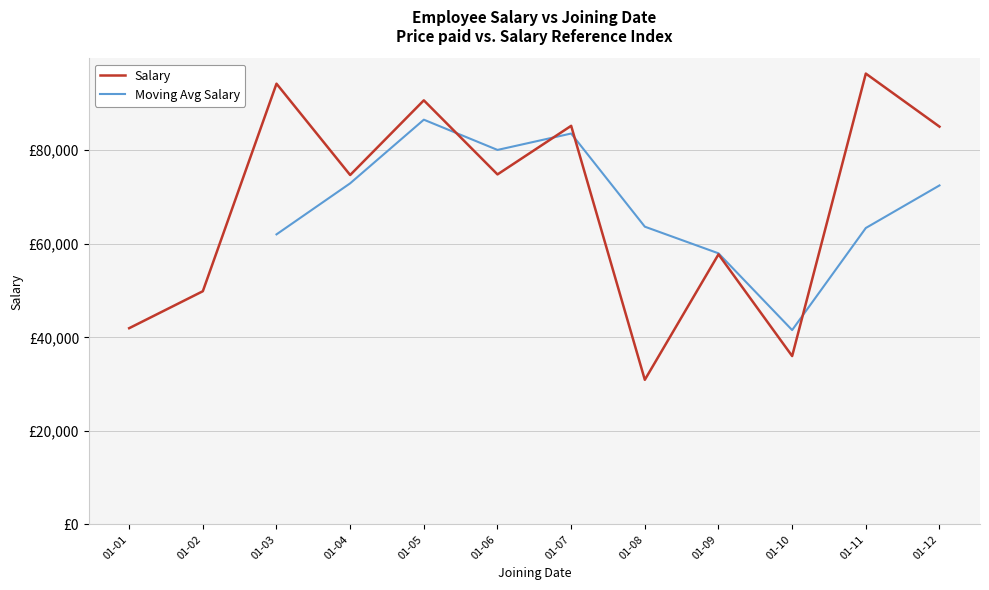

Where is the first local maximum?

01-03